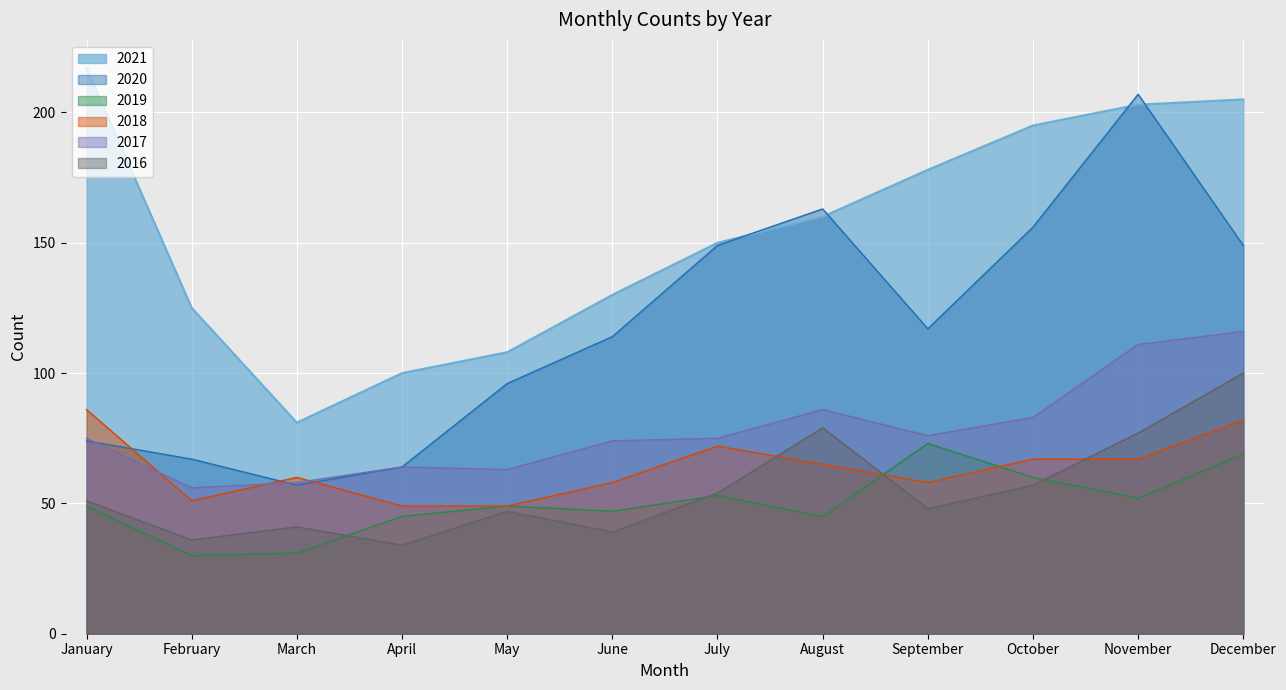

What is the sum of all 2017 values?

937